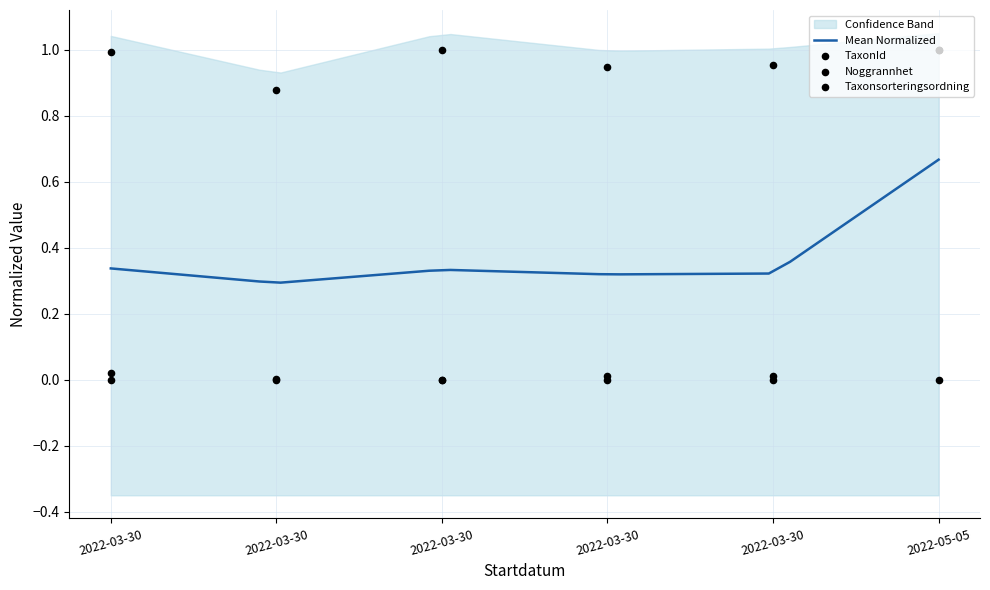

At which category is the sum across all series the highest?

2022-05-05